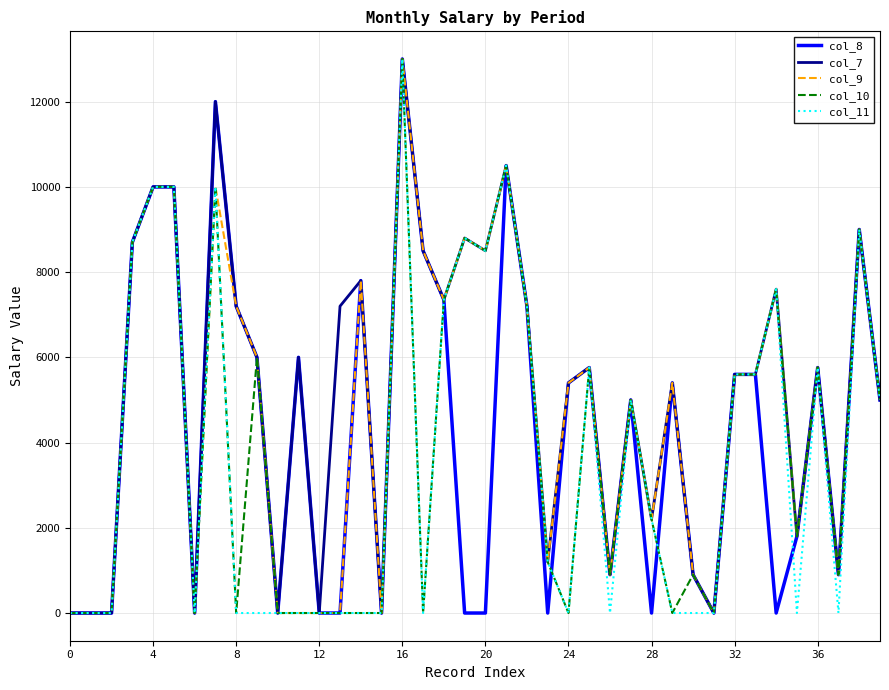

List the series in order of their overall mean, highest first.

col_7, col_9, col_8, col_10, col_11